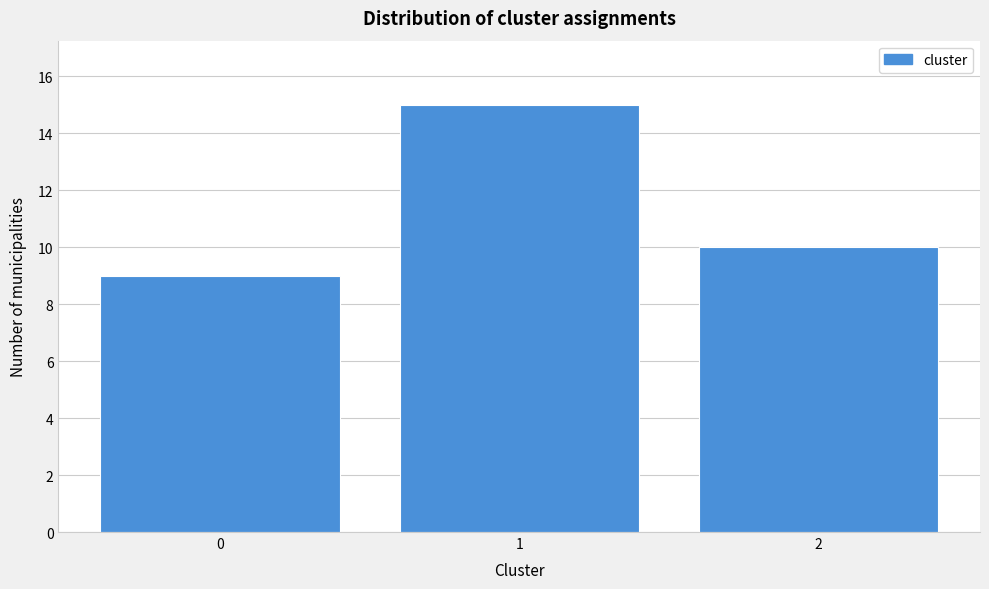

Reading right to left, list all the values displayed in this chart.

10	15	9